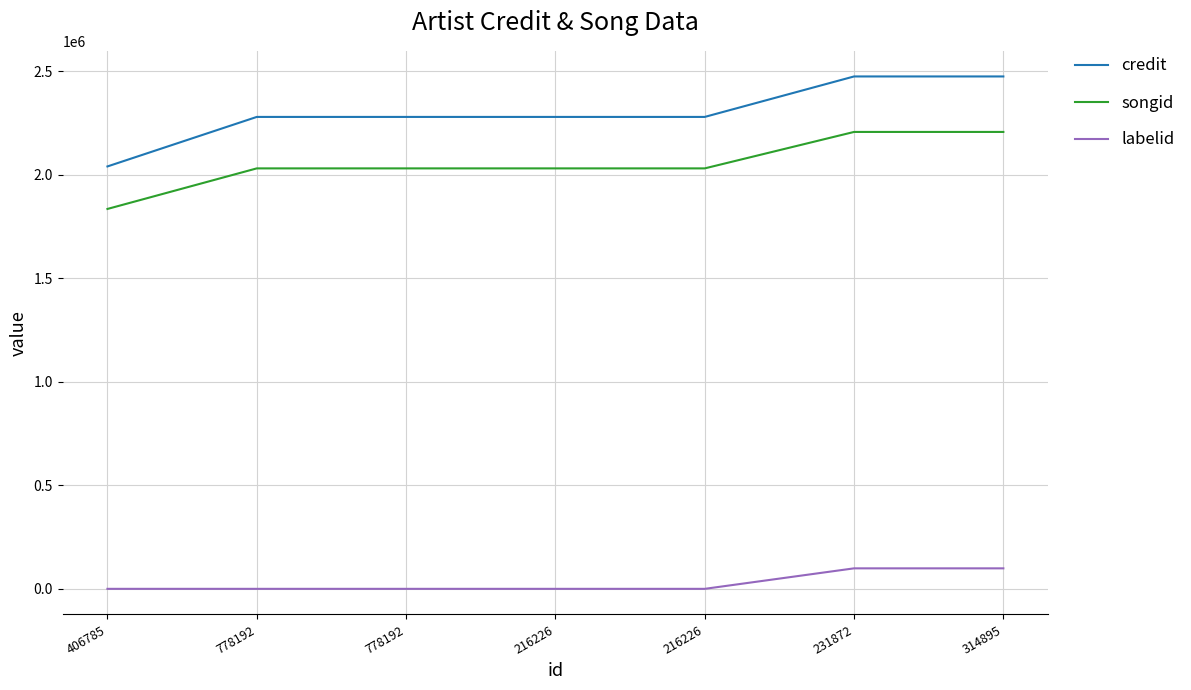

How many series are shown in this chart?

3